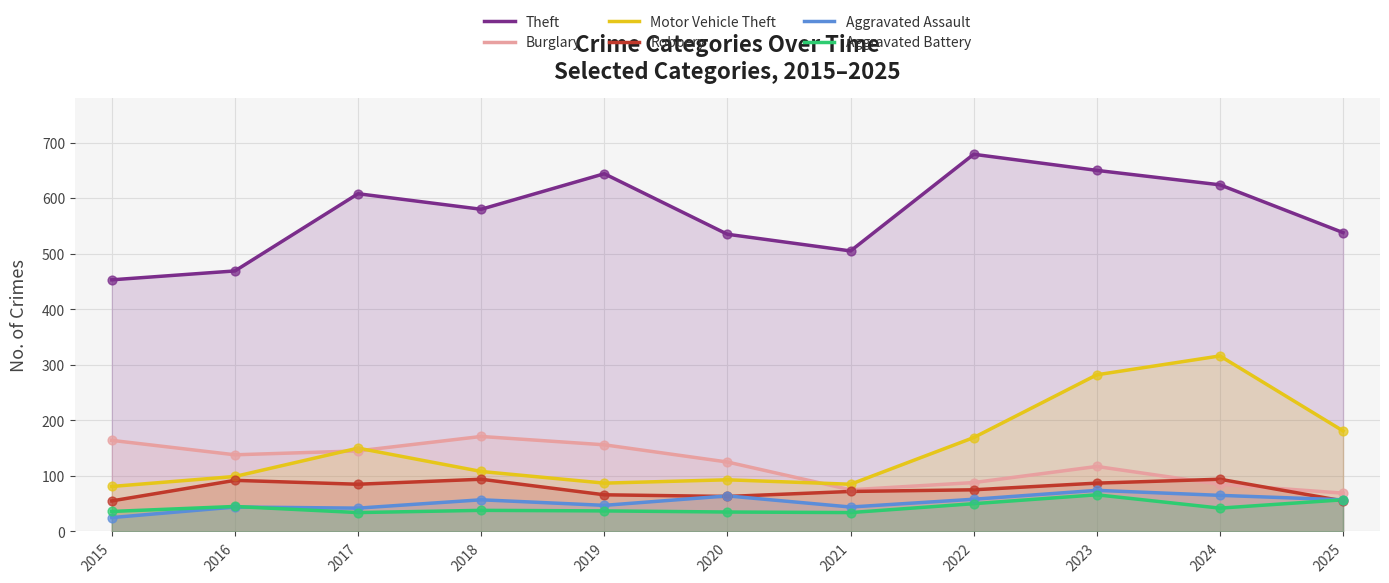

Which series has the largest total across all categories?

Theft